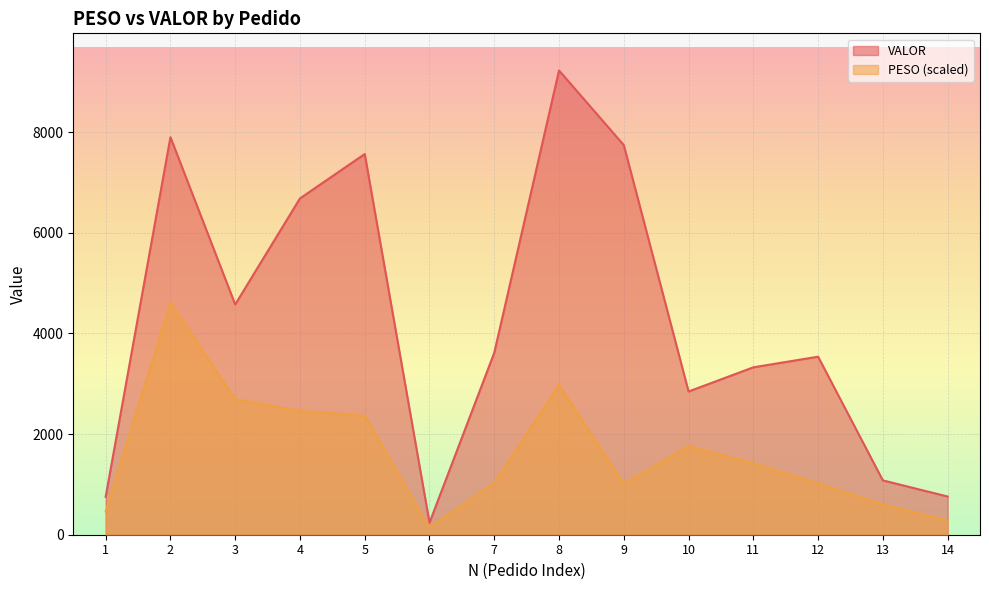

Which category has the highest value across all series?

8